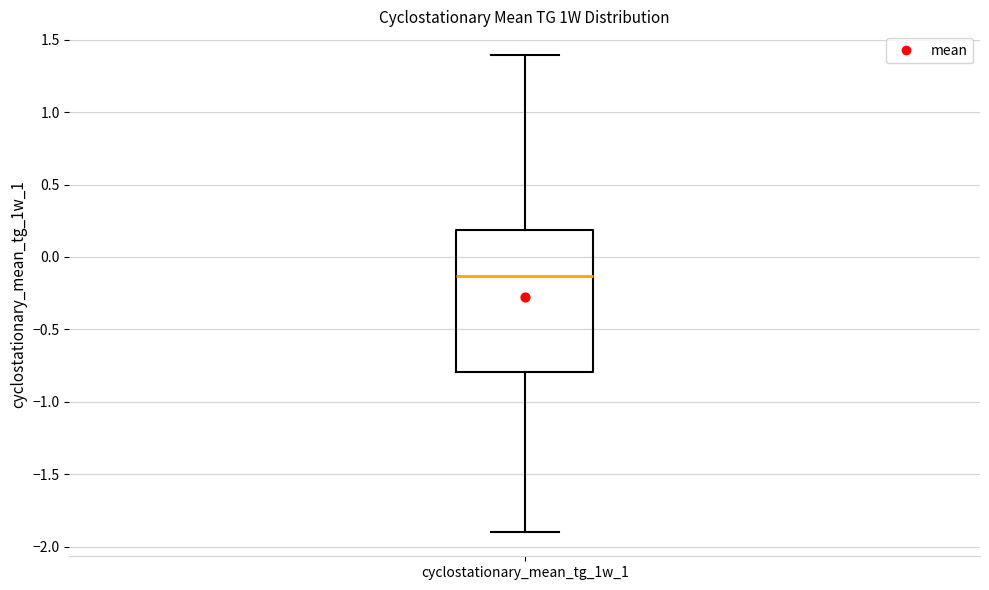

Where does the median line of the box for cyclostationary_mean_tg_1w_1 sit on the y-axis? The values are not printed on the chart, so give them approximately, as read against the axis.

-0.15